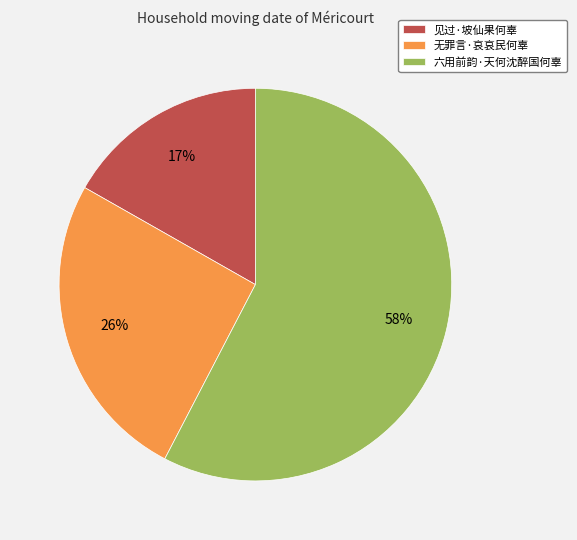

To the nearest percent, what is the combined percentage of 见过·坡仙果何辜 and 六用前韵·天何沈醉国何辜?

74%